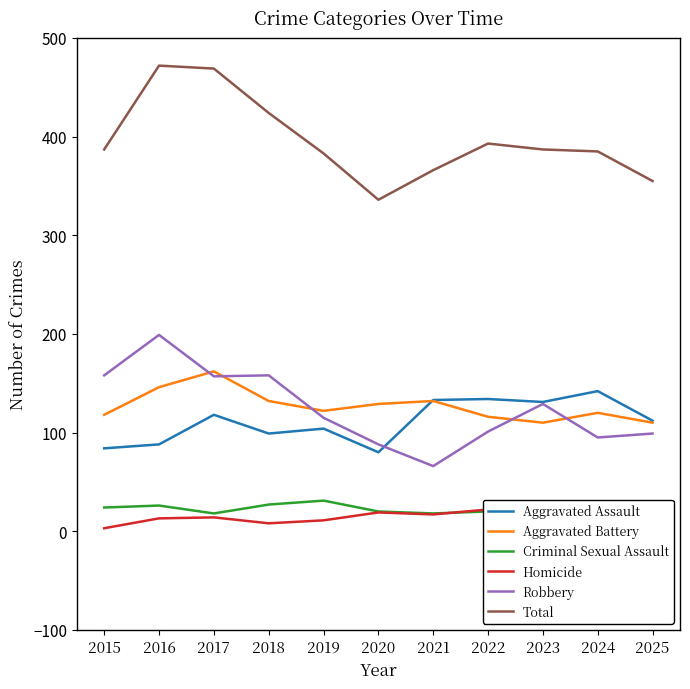

Does the chart display data point markers on the line(s)?

No